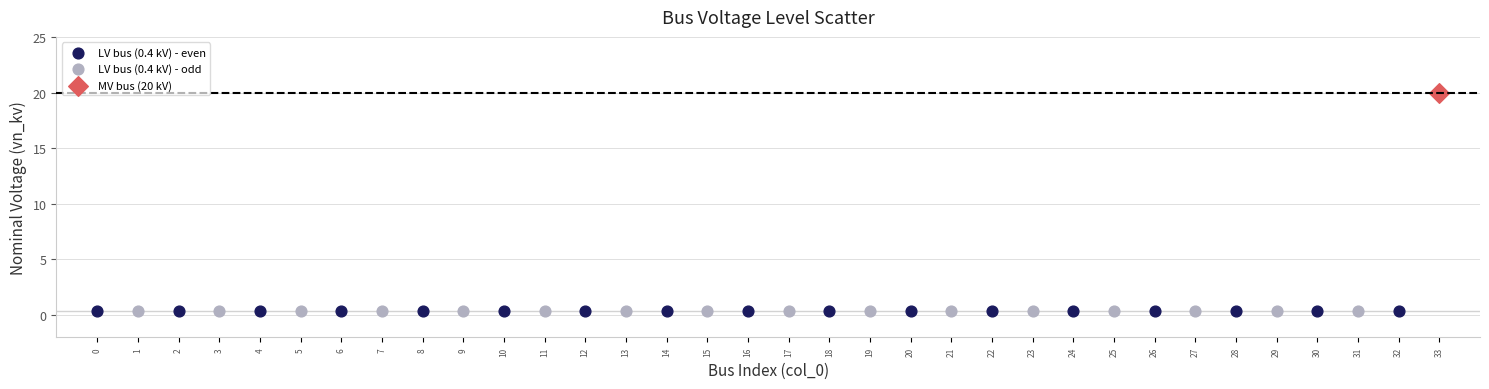

What are all the series names shown in the legend?

LV bus (0.4 kV) - even, LV bus (0.4 kV) - odd, MV bus (20 kV)